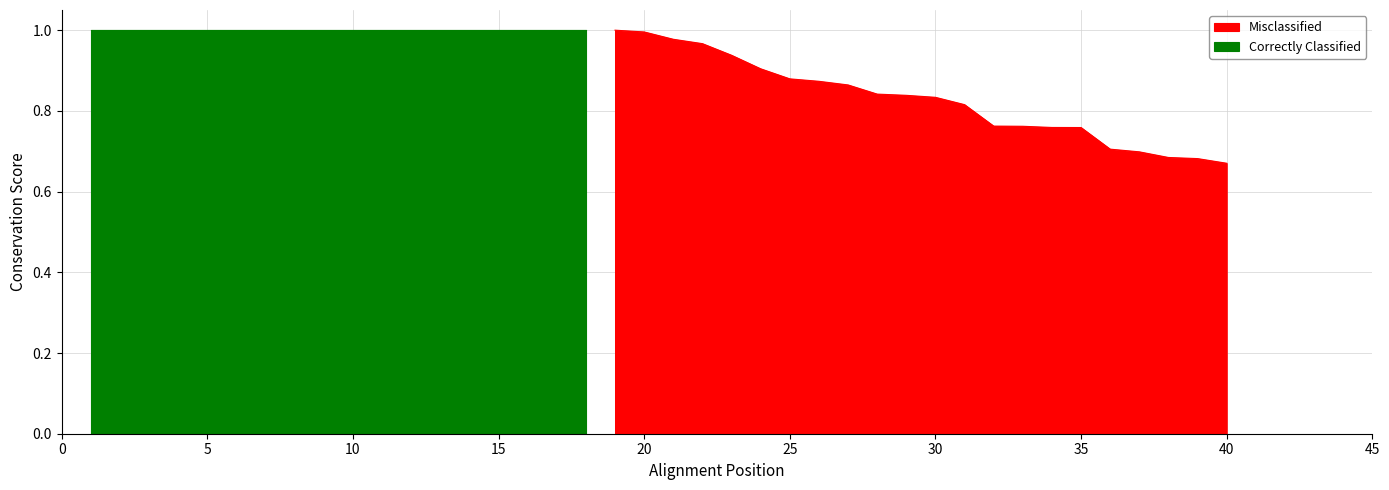

Is it true that Misclassified equals 1.0 at 20?

True